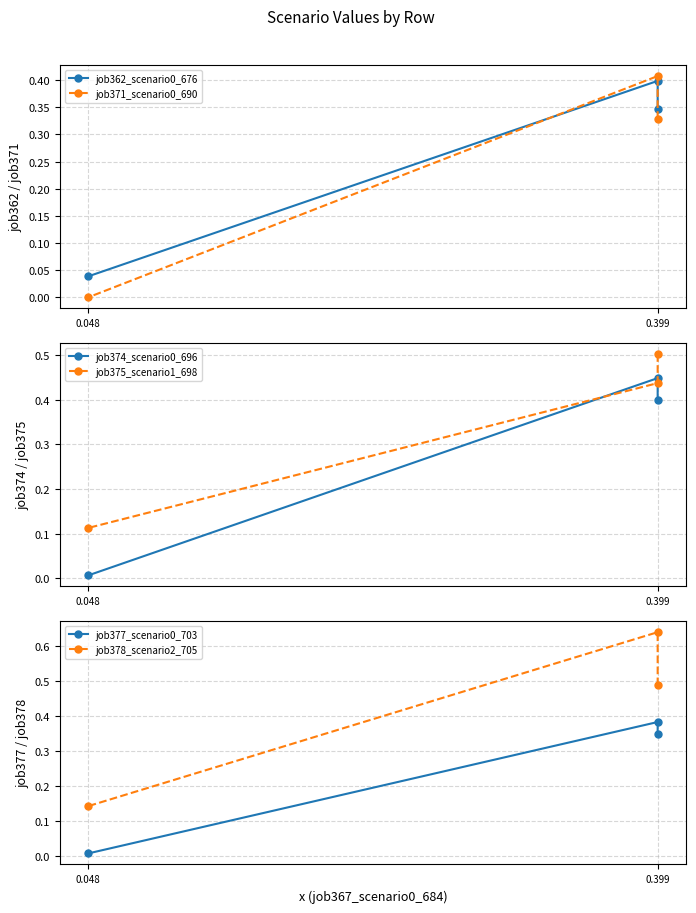

The job375_scenario1_698 series shows 0.1 at 0.048. True or false?

True